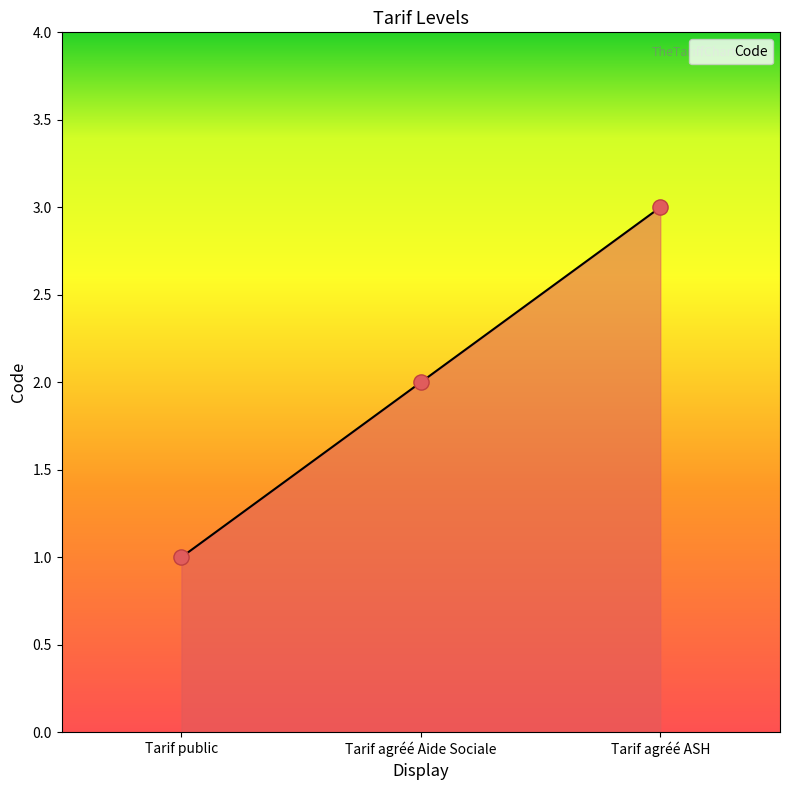

Approximately how many times larger is the value at Tarif public compared to Tarif agréé Aide Sociale?

0.5